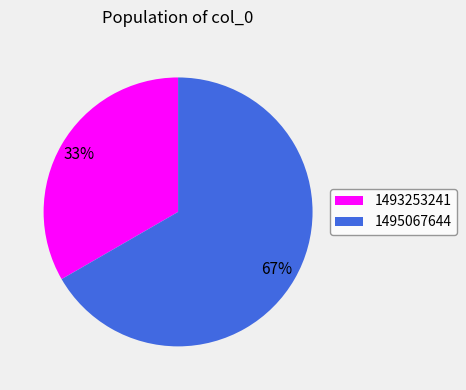

What is the majority slice?

1495067644